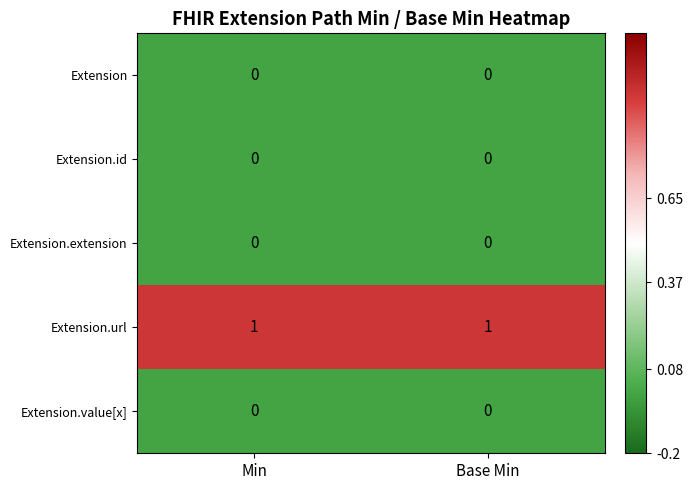

Reading right to left, list all the values displayed in this chart.

Extension: 0	0
Extension.id: 0	0
Extension.extension: 0	0
Extension.url: 1	1
Extension.value[x]: 0	0